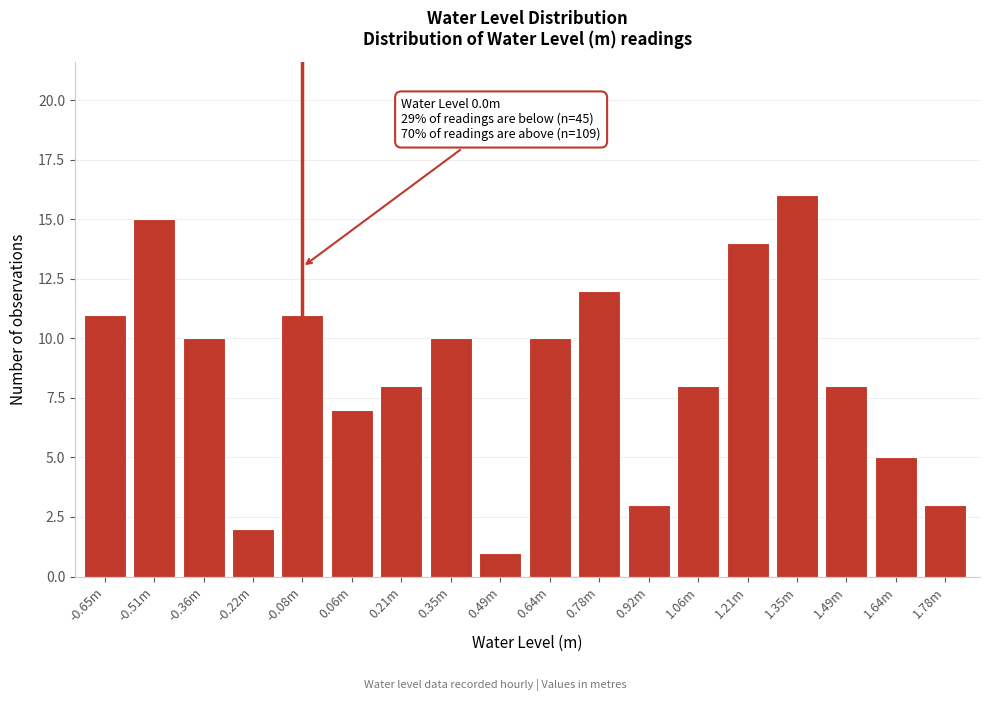

Reading right to left, extract all data points from this chart.

1.78m=3	1.64m=5	1.49m=8	1.35m=16	1.21m=14	1.06m=8	0.92m=3	0.78m=12	0.64m=10	0.49m=1	0.35m=10	0.21m=8	0.06m=7	-0.08m=11	-0.22m=2	-0.36m=10	-0.51m=15	-0.65m=11